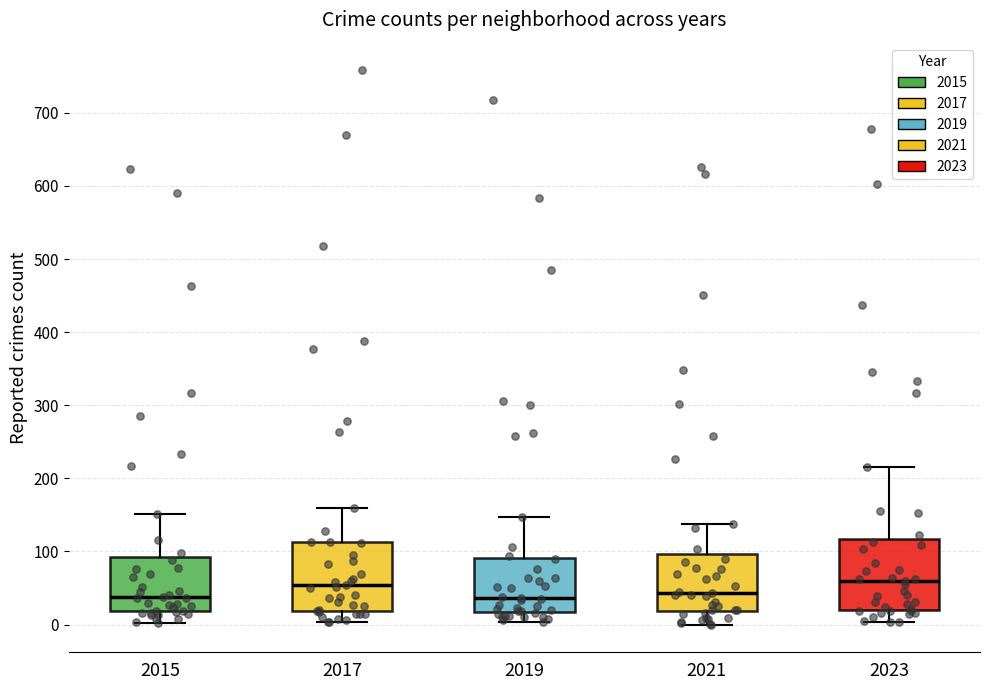

Reading left to right, transcribe this box plot: for each box, give where its median line is, the range the box spans, and where its two whiskers end, as read against the y-axis. The values are not printed on the chart, so give them approximately, as read against the axis.

2015: median 40, box 20 to 90, whiskers 0 to 150
2017: median 50, box 20 to 110, whiskers 0 to 160
2019: median 40, box 20 to 90, whiskers 0 to 150
2021: median 40, box 20 to 100, whiskers 0 to 140
2023: median 60, box 20 to 120, whiskers 0 to 220